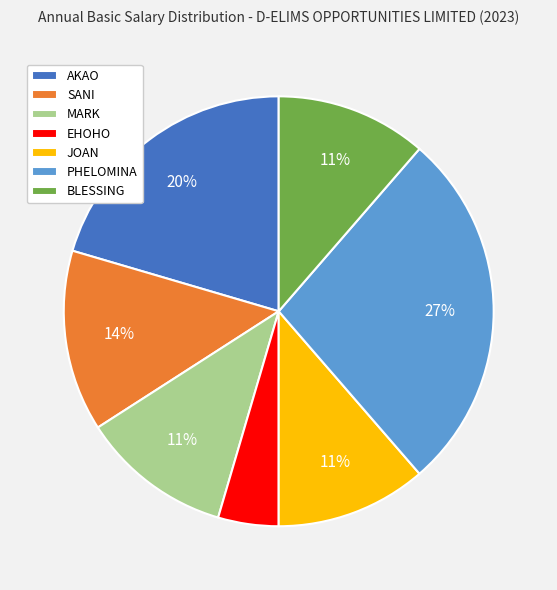

What is the smallest slice in the pie chart?

EHOHO